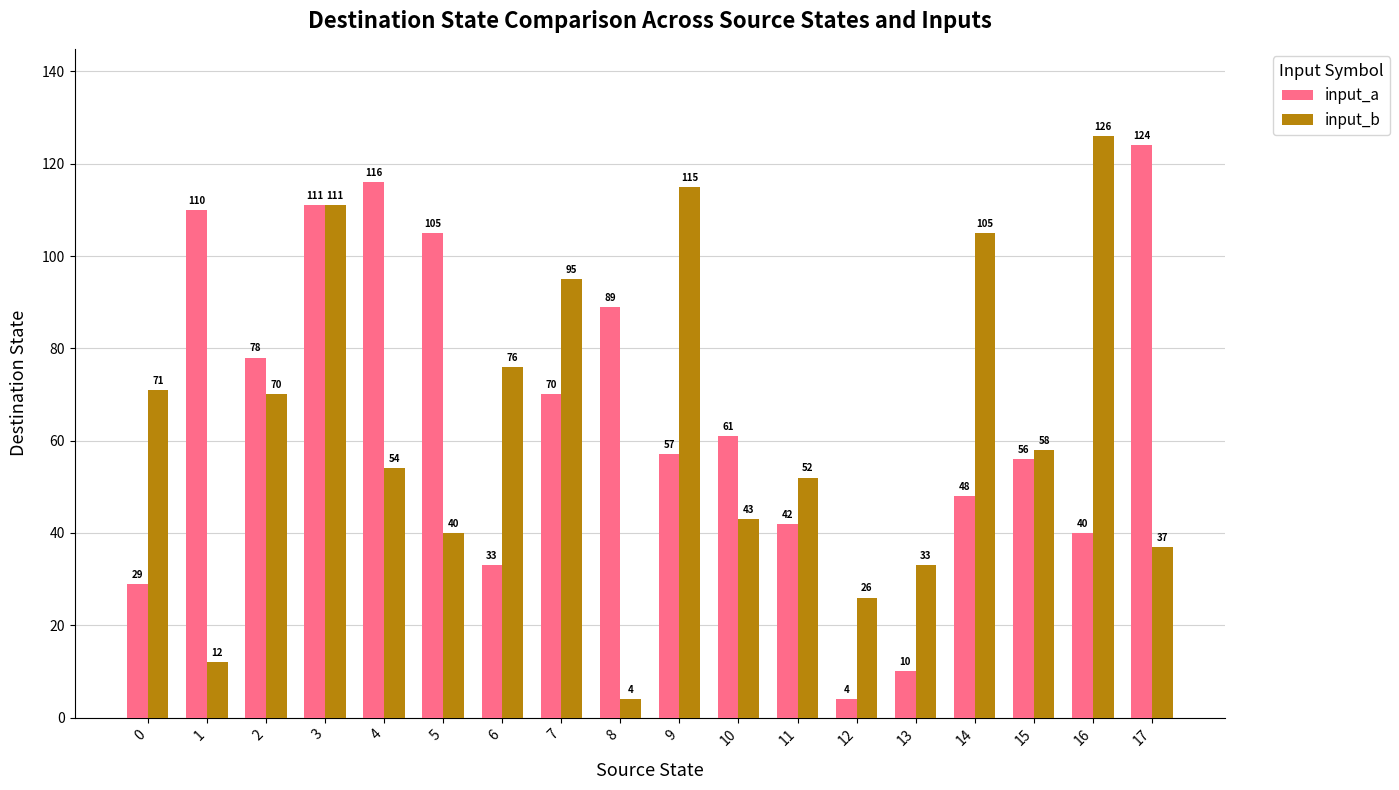

How many categories are shown in the chart?

18